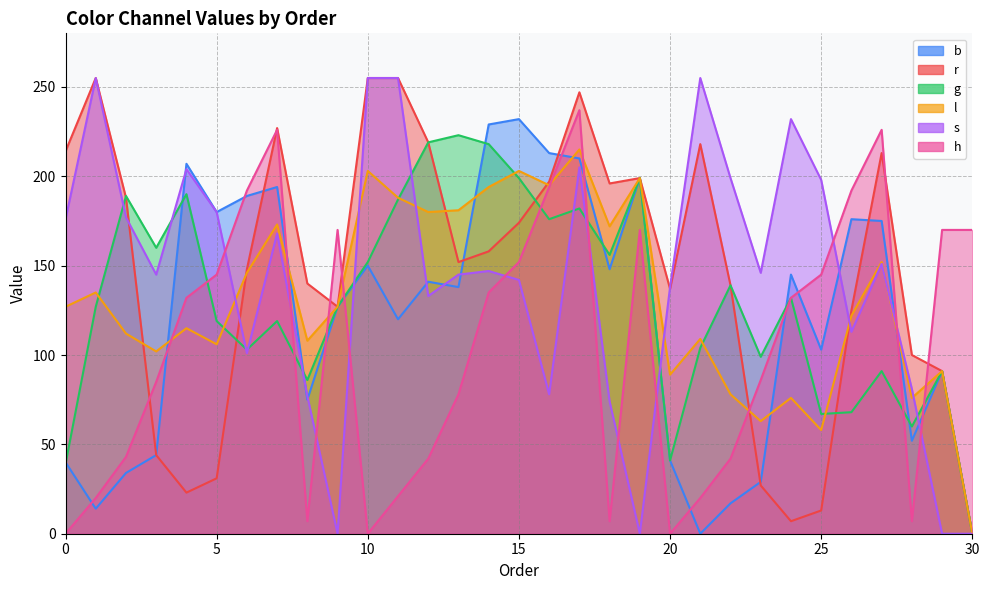

How many times do s and l cross each other?

7